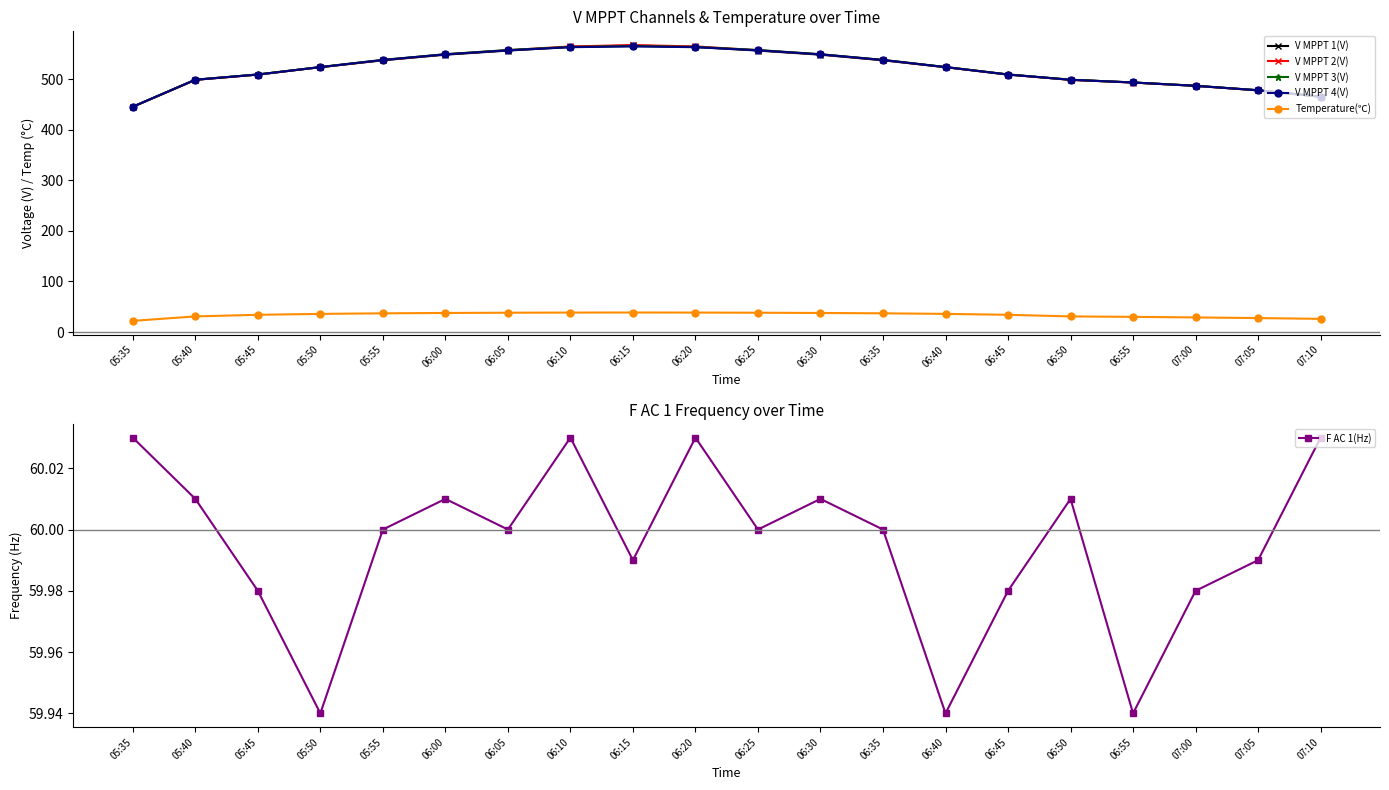

What are all the series names shown in the legend?

V MPPT 1(V), V MPPT 2(V), V MPPT 3(V), V MPPT 4(V), Temperature(℃), F AC 1(Hz)